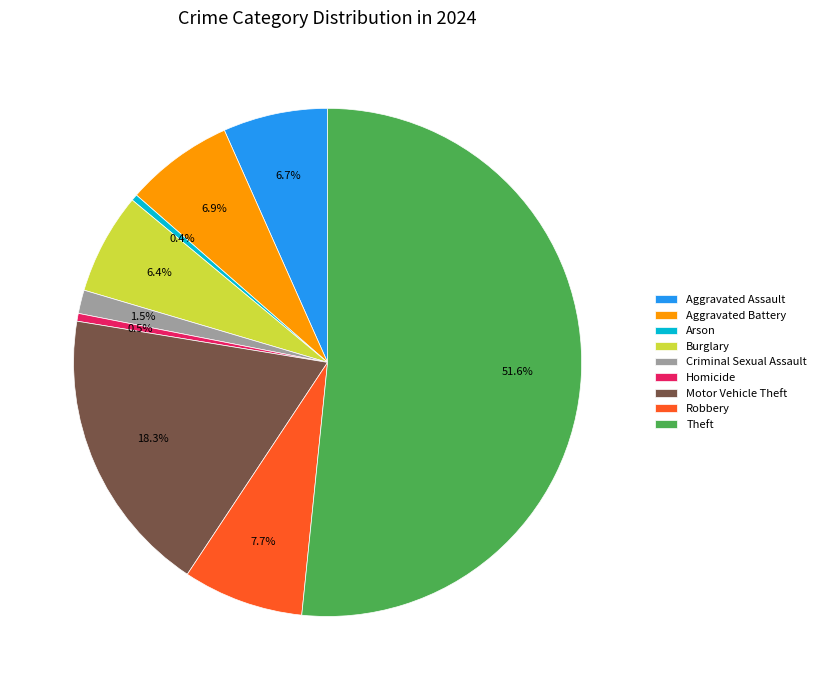

What is the ratio of the value at Motor Vehicle Theft to the value at Arson?

44.9